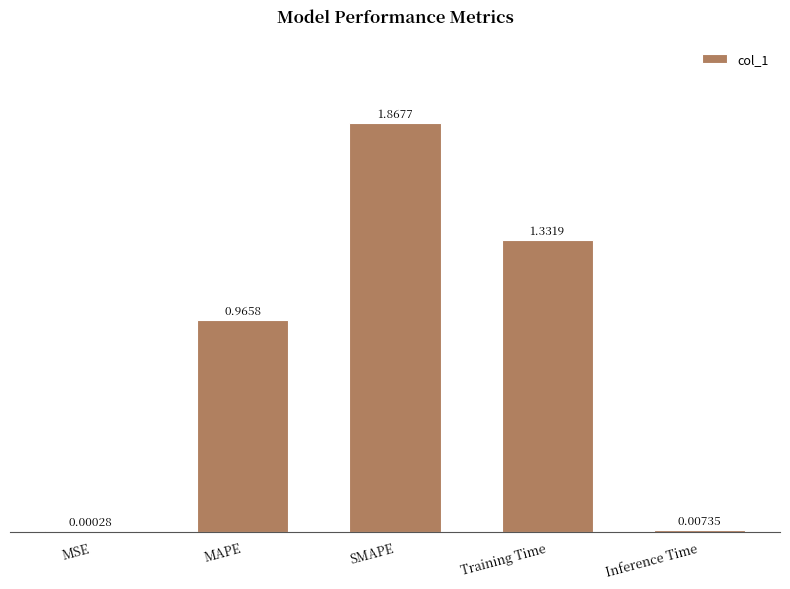

Which label corresponds to the largest value in the chart?

SMAPE